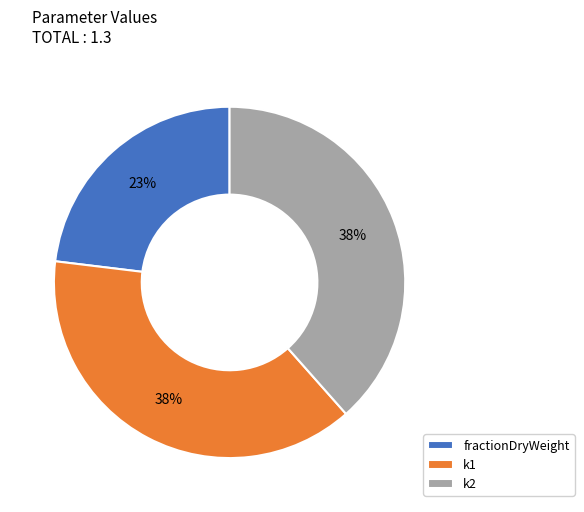

Is k2 the majority of the pie?

No